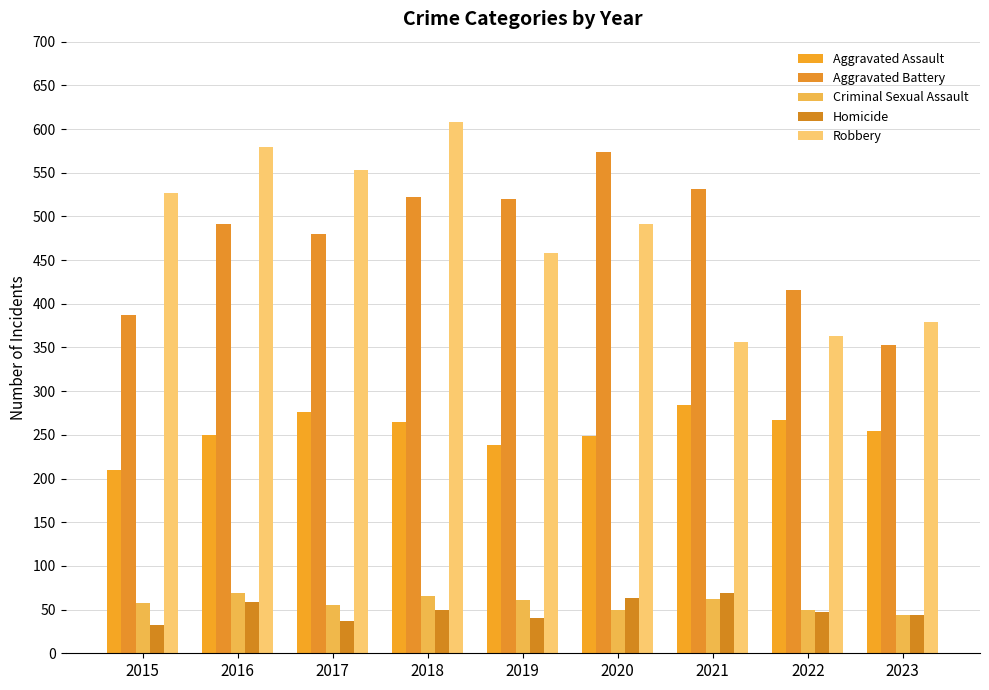

What is the value of the Aggravated Assault bar at the 2nd from the left?

250